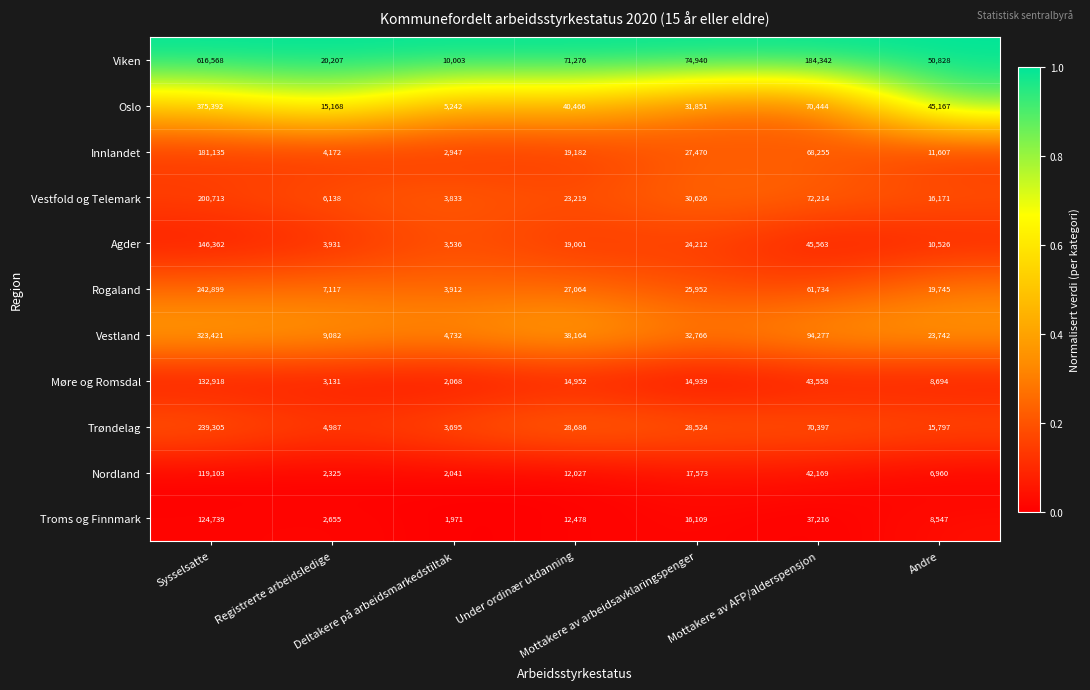

What is the difference between the maximum and minimum values in the Trøndelag series?

235610